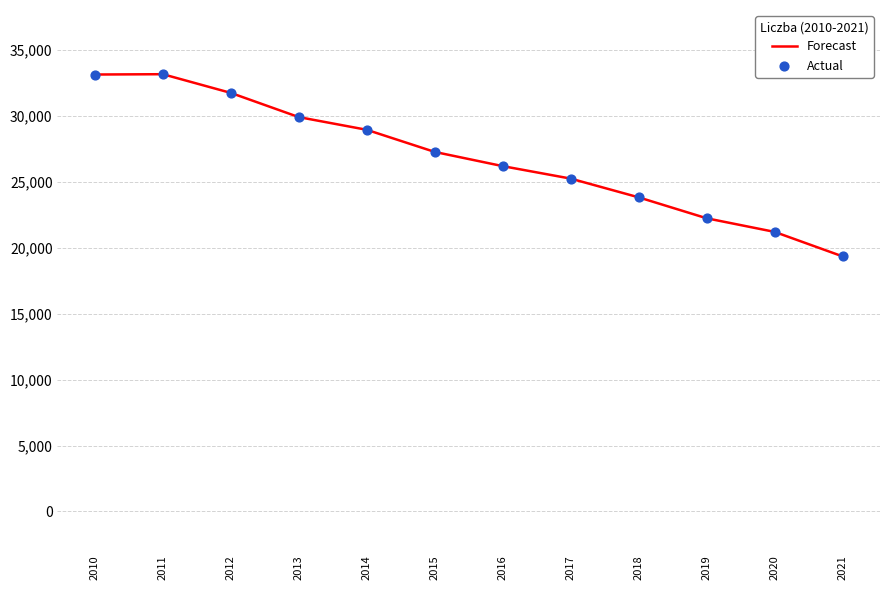

What is the greatest value displayed?

33135